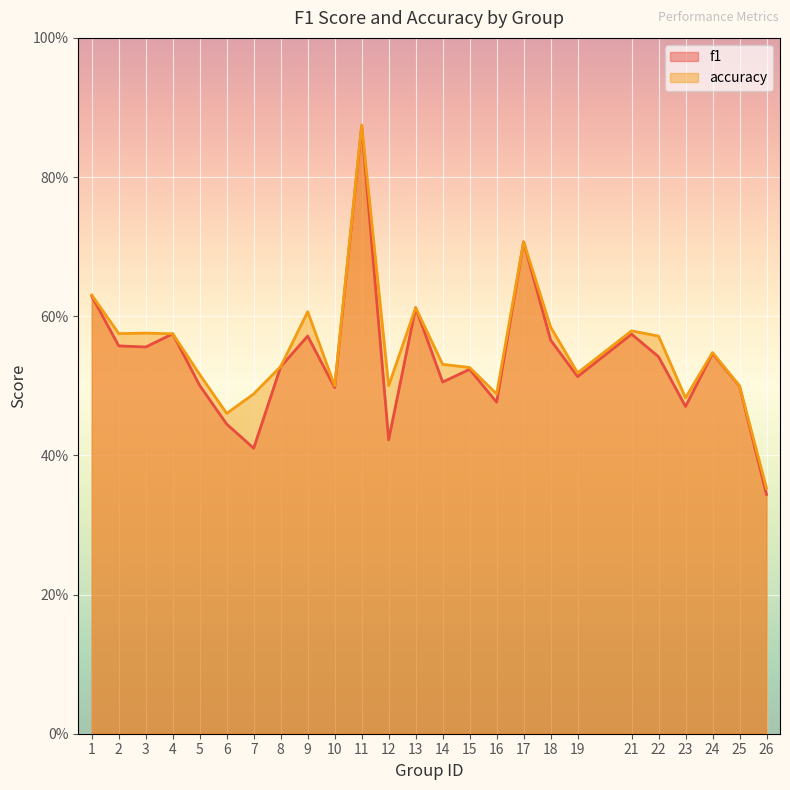

How many f1 values are between 0 and 1?

25